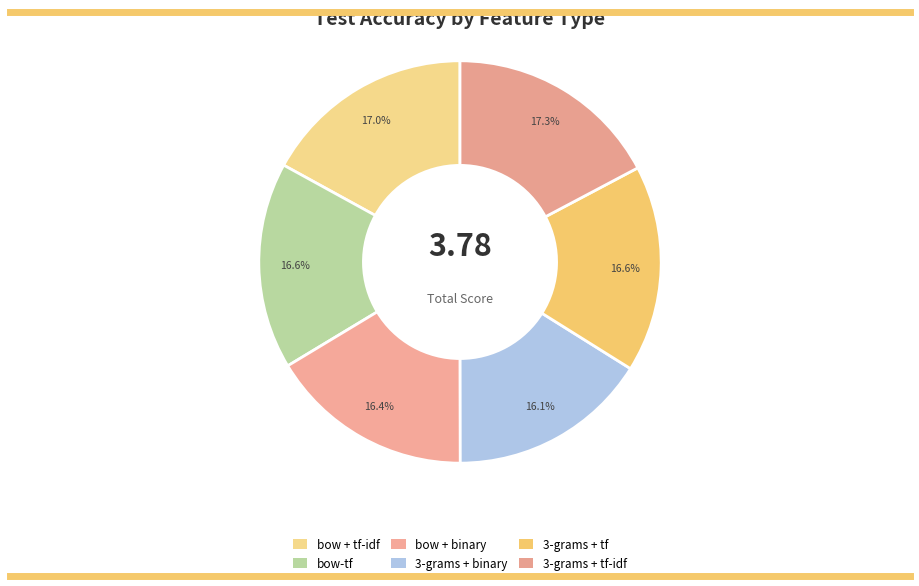

Which slice is the largest?

3-grams + tf-idf